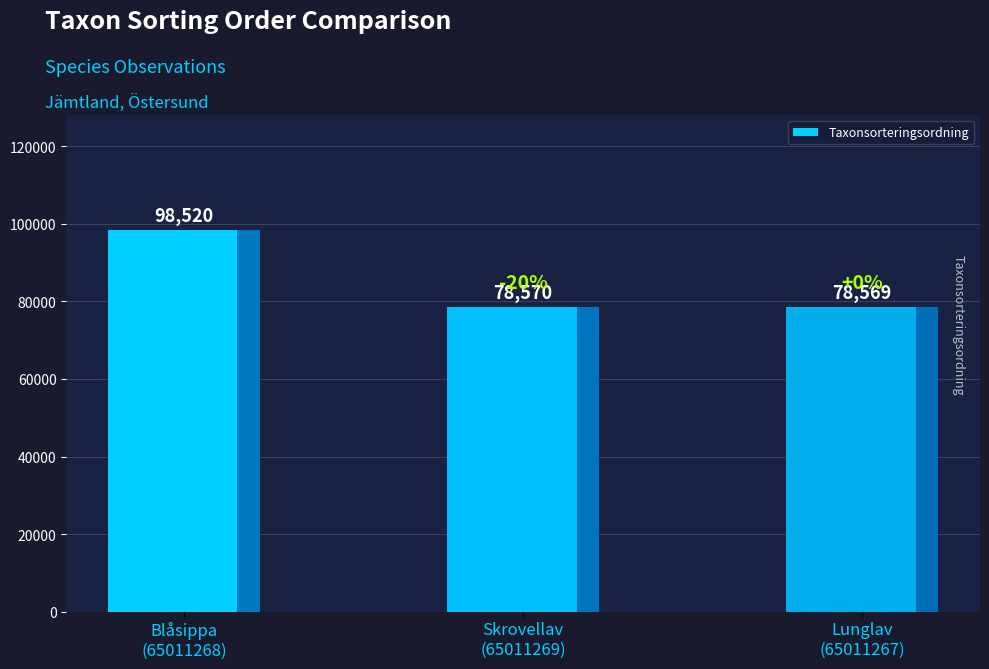

The value at Lunglav
(65011267) is 54582. True or false?

False